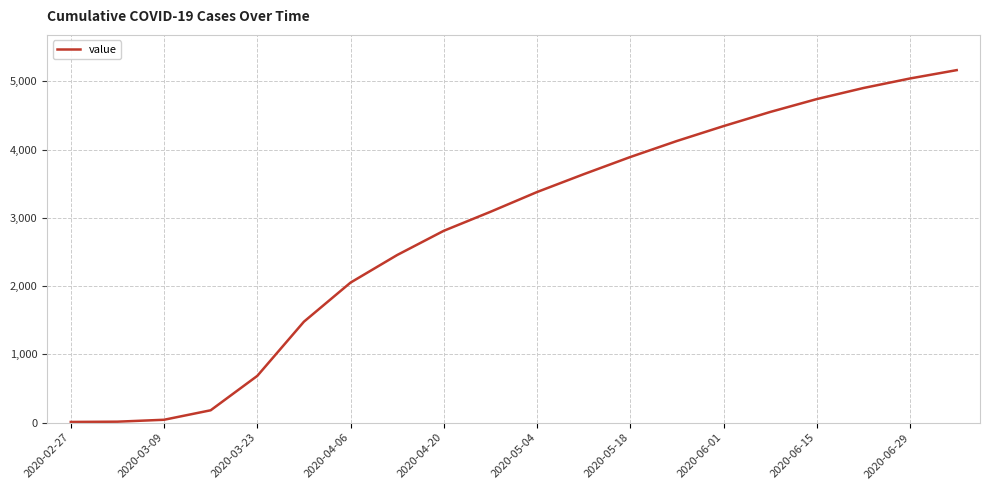

What is the difference between the maximum and minimum values?

5155